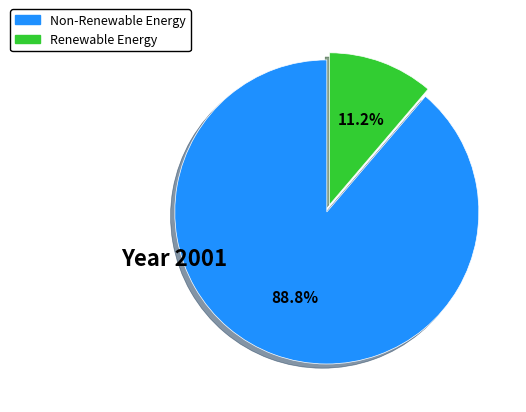

Is there any slice that represents more than half of the pie?

Yes